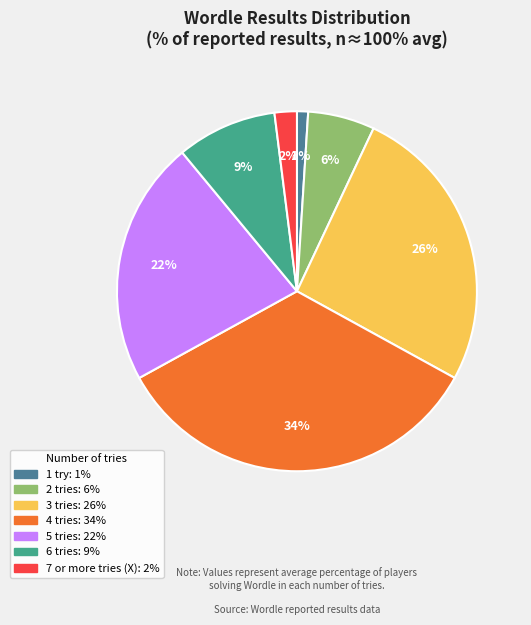

To the nearest percent, what portion does 4 tries represent?

34%